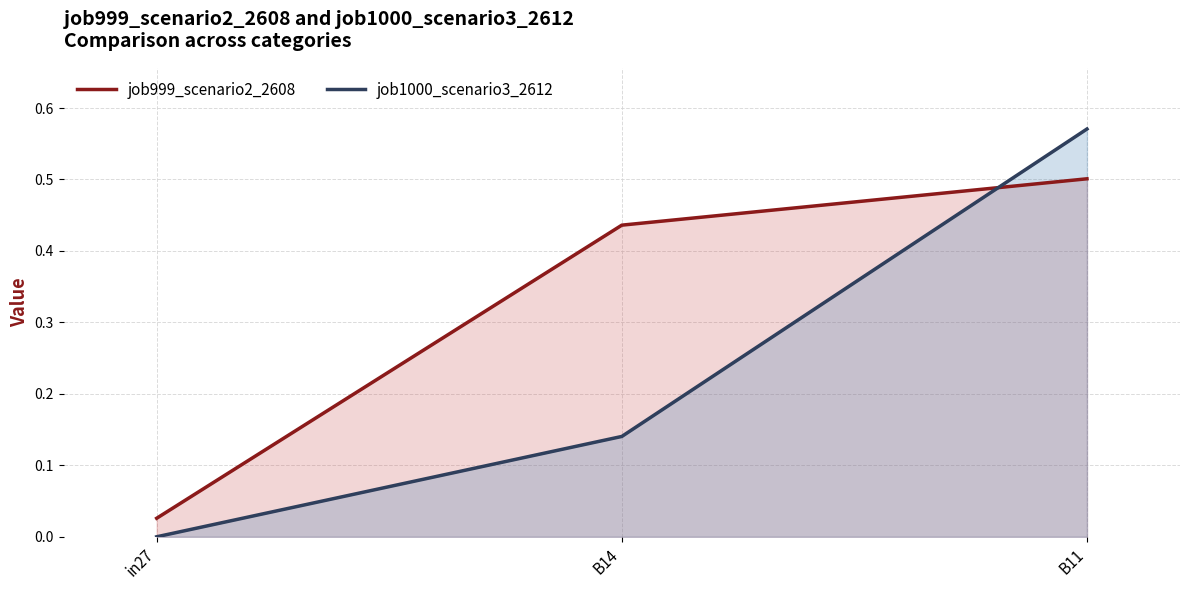

How many positive values does the job1000_scenario3_2612 series have?

2